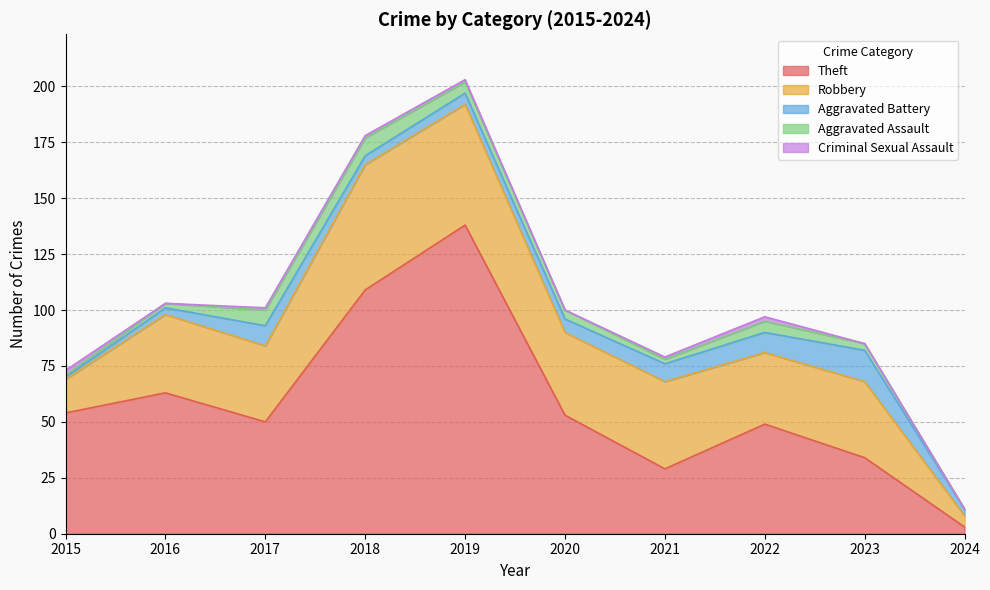

What is the difference between the maximum and minimum values in the Criminal Sexual Assault series?

2